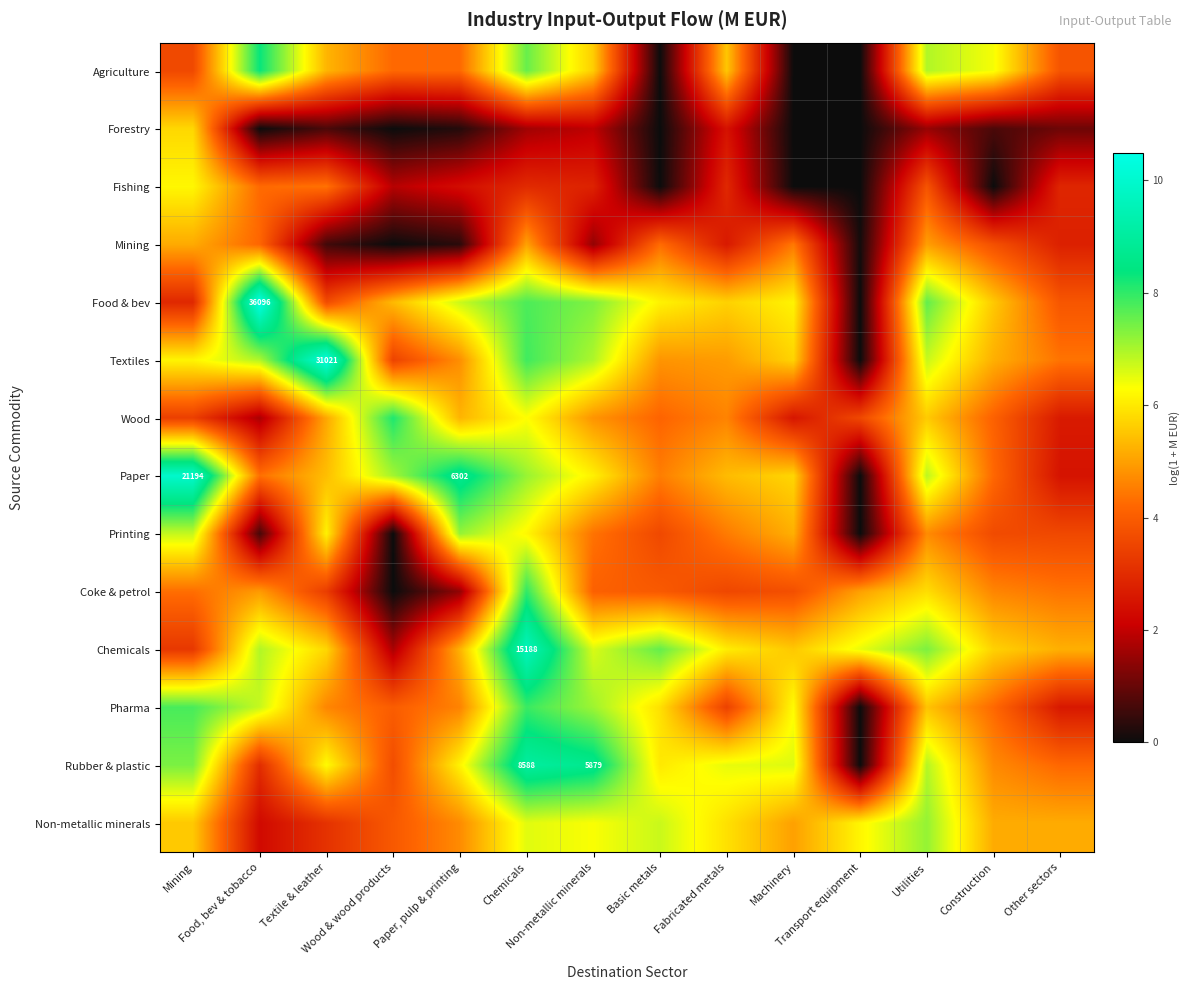

What is the sum of all Textiles values?

78.4